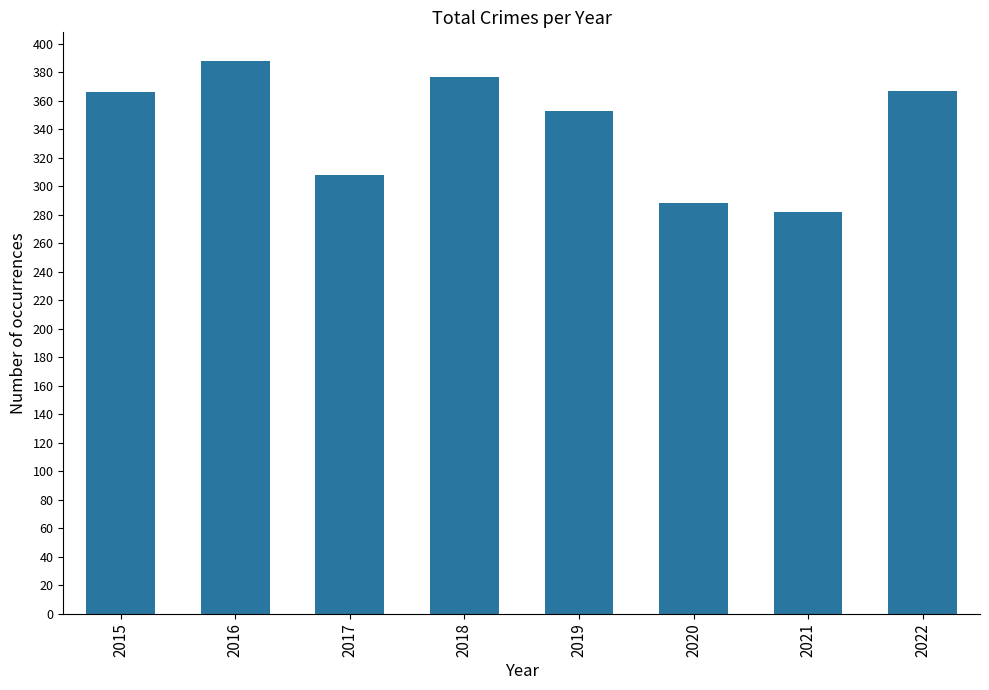

At which category does the chart reach its peak across all series?

2016